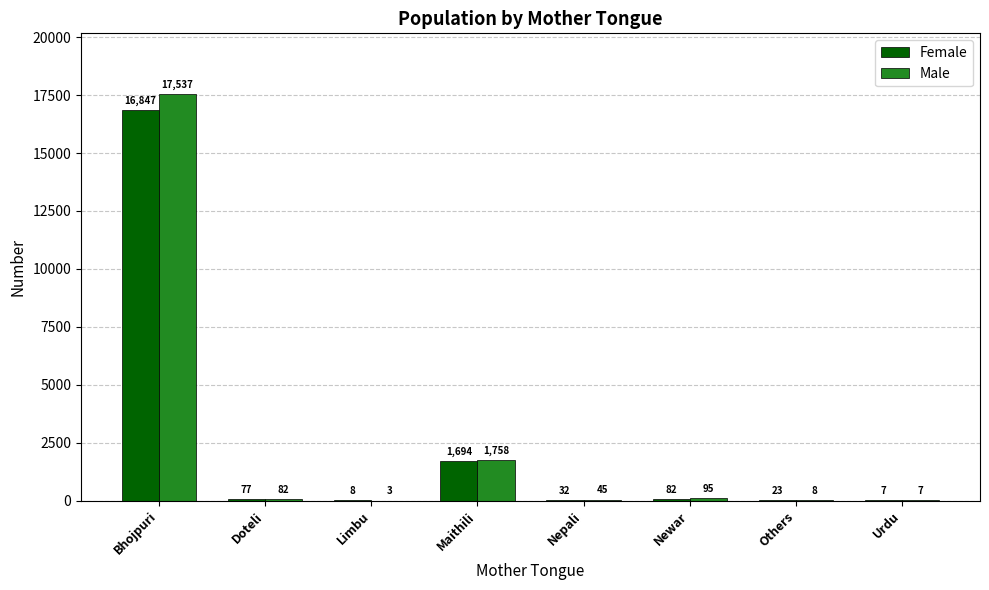

Are the bars grouped side by side (vs. stacked)?

Yes